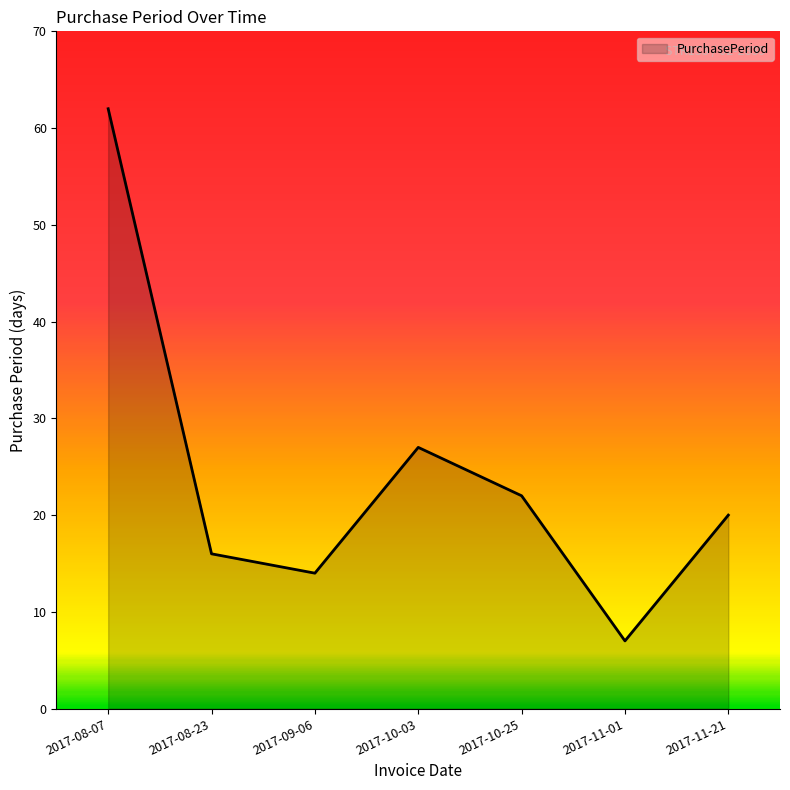

What position from the left is 2017-08-23?

2